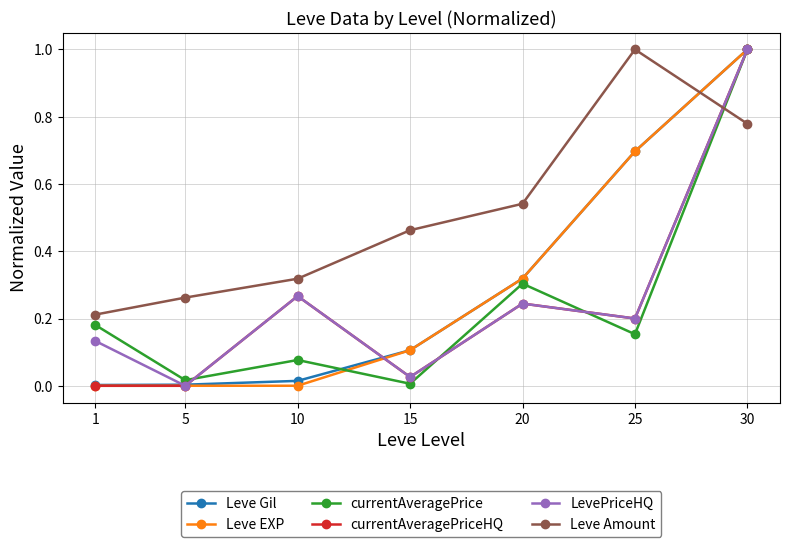

At how many categories does at least one series exceed 0?

7